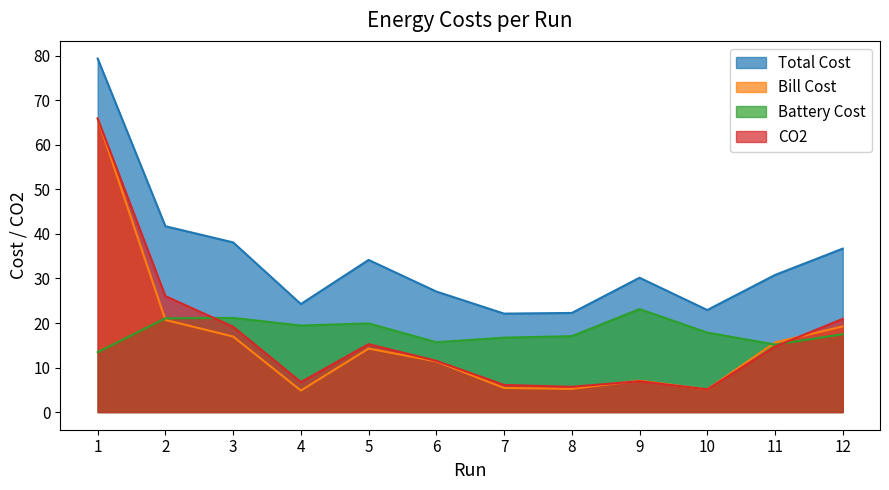

At how many categories does at least one series exceed 20?

12